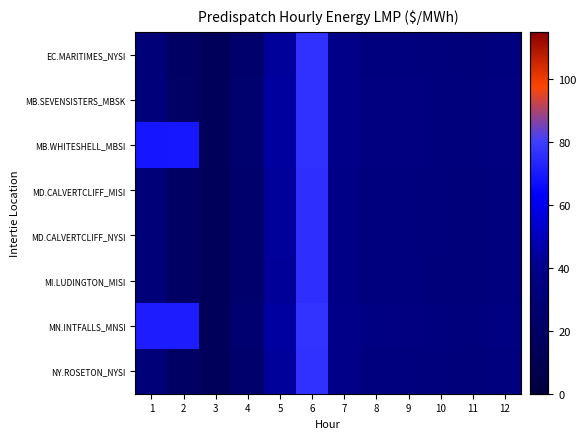

At which category is the sum across all series the highest?

6